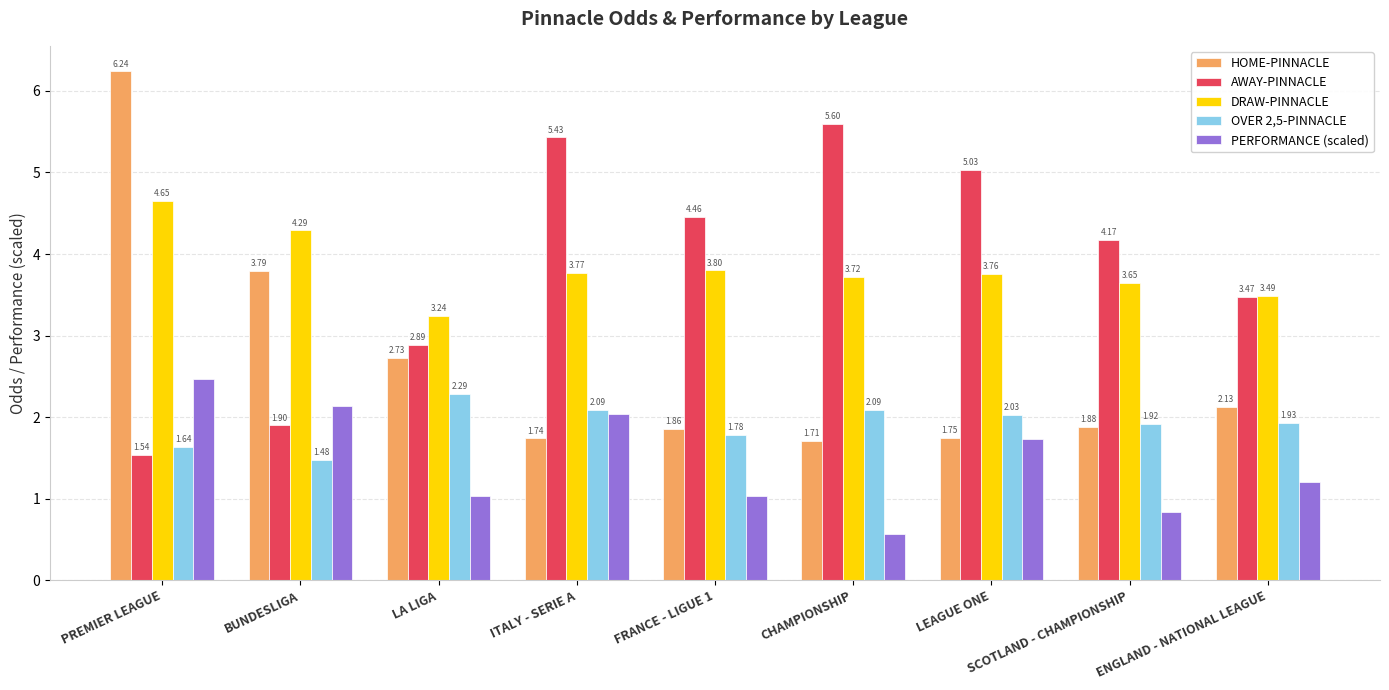

The value of HOME-PINNACLE at FRANCE - LIGUE 1 is 1.9. True or false?

True